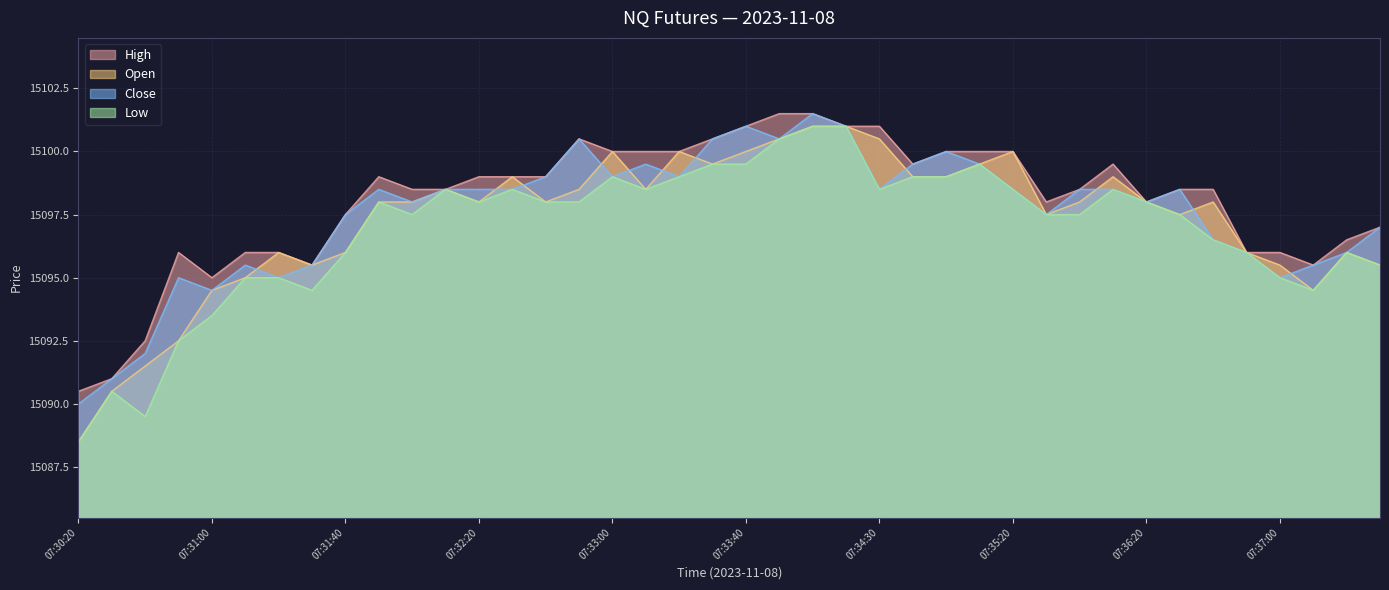

What is the average value of the High series?

15098.0